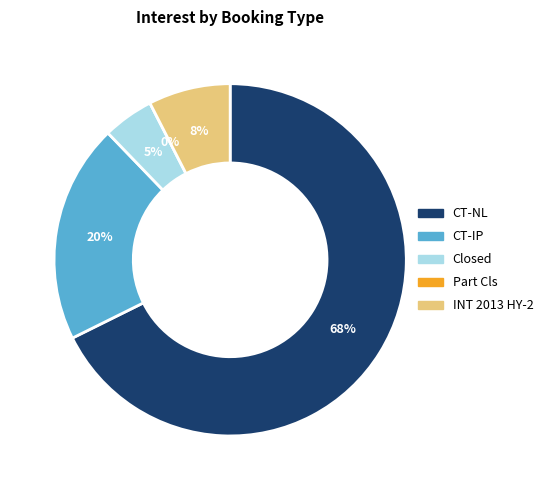

Is it true that Part Cls is 11% of the pie?

False